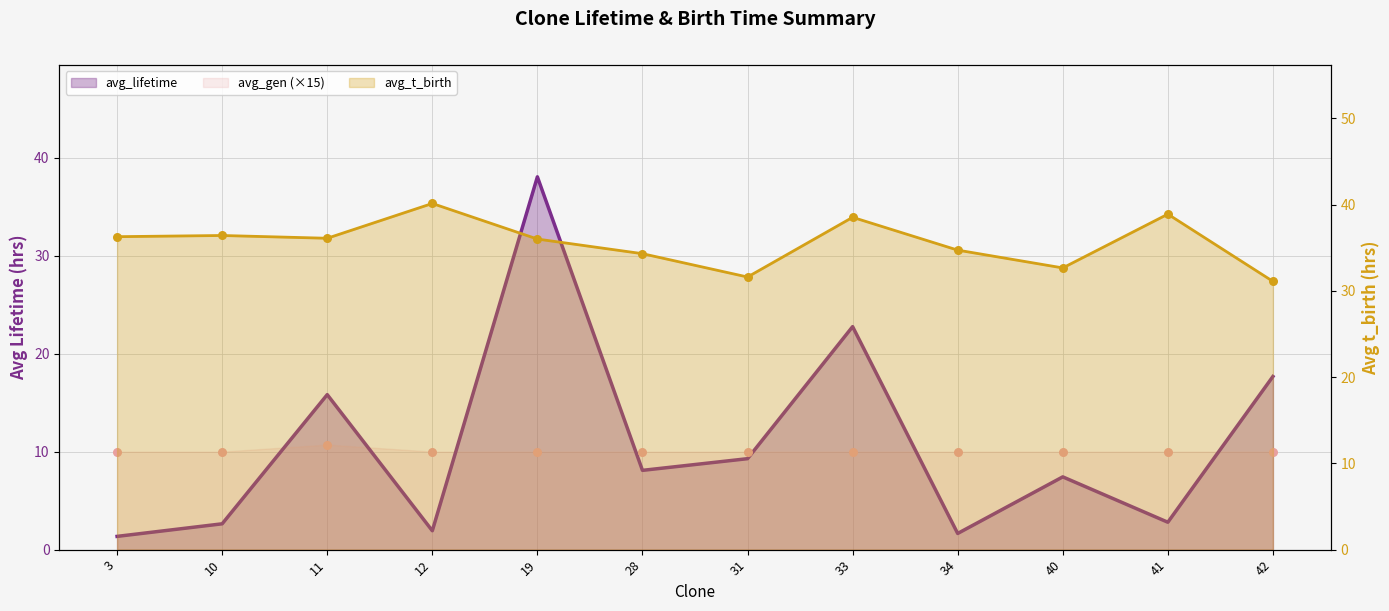

Which series reaches the maximum Y coordinate?

avg_t_birth